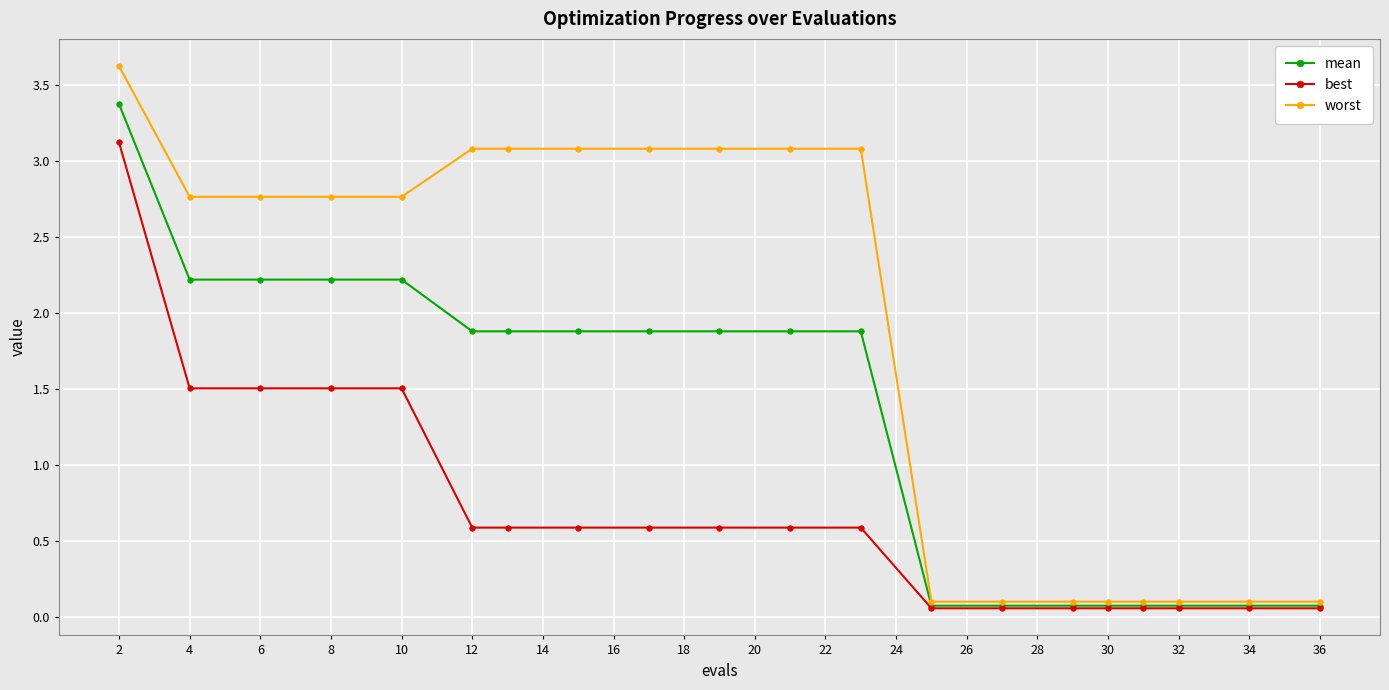

List the series in order of their peak value, lowest first.

best, mean, worst